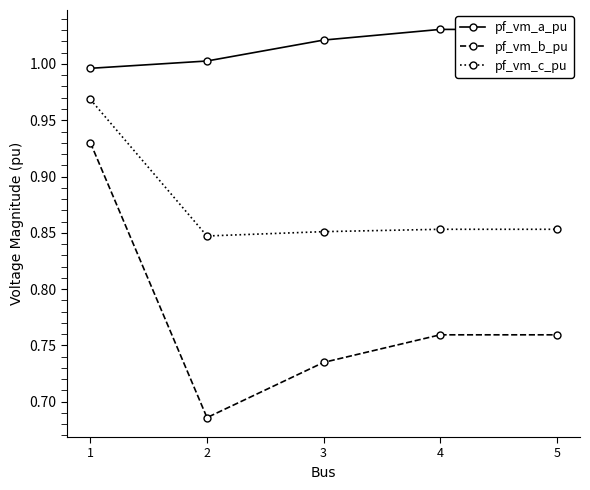

At which category does the chart reach its minimum across all series?

2